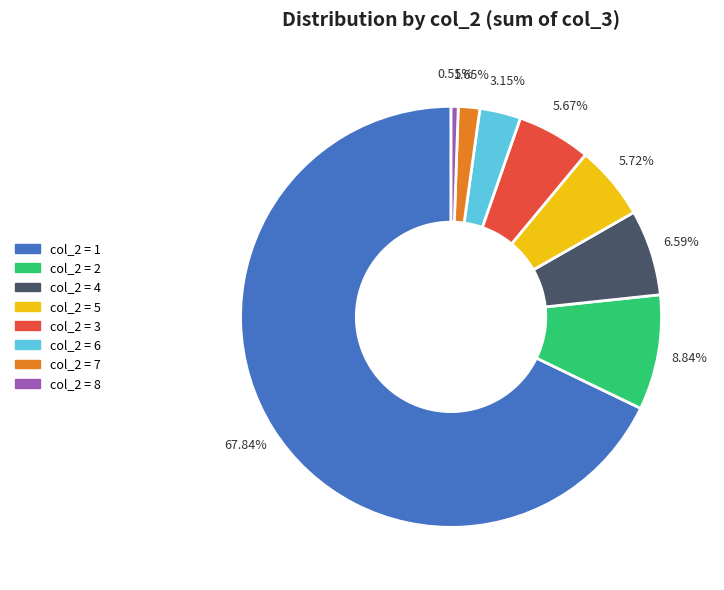

Does any single category account for the majority?

Yes